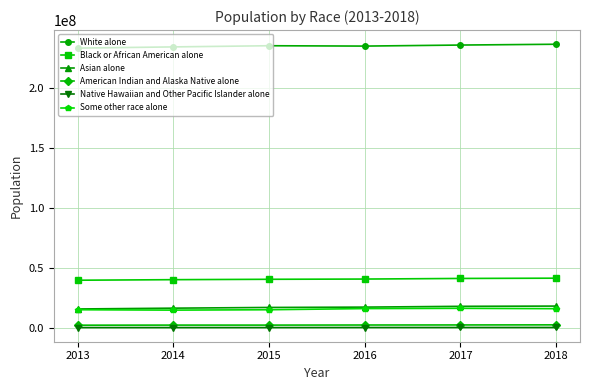

Where does the Some other race alone series first go above 16253785?

2016